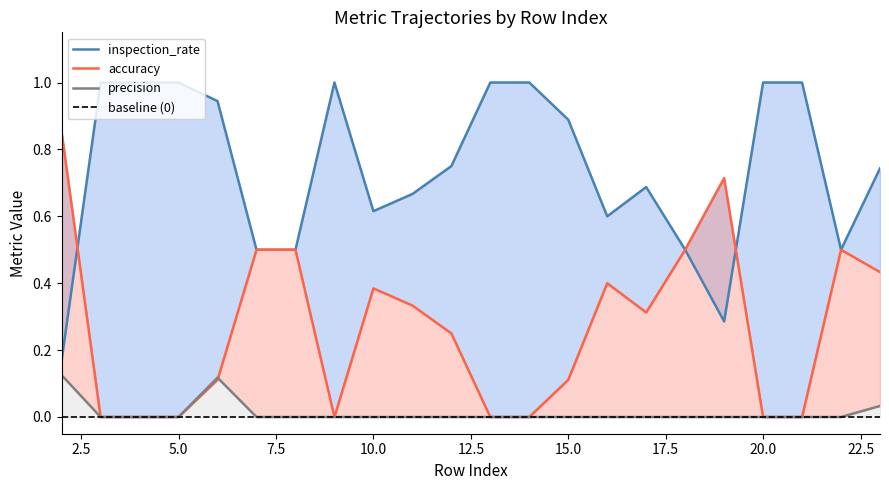

What are all the series names shown in the legend?

inspection_rate, accuracy, precision